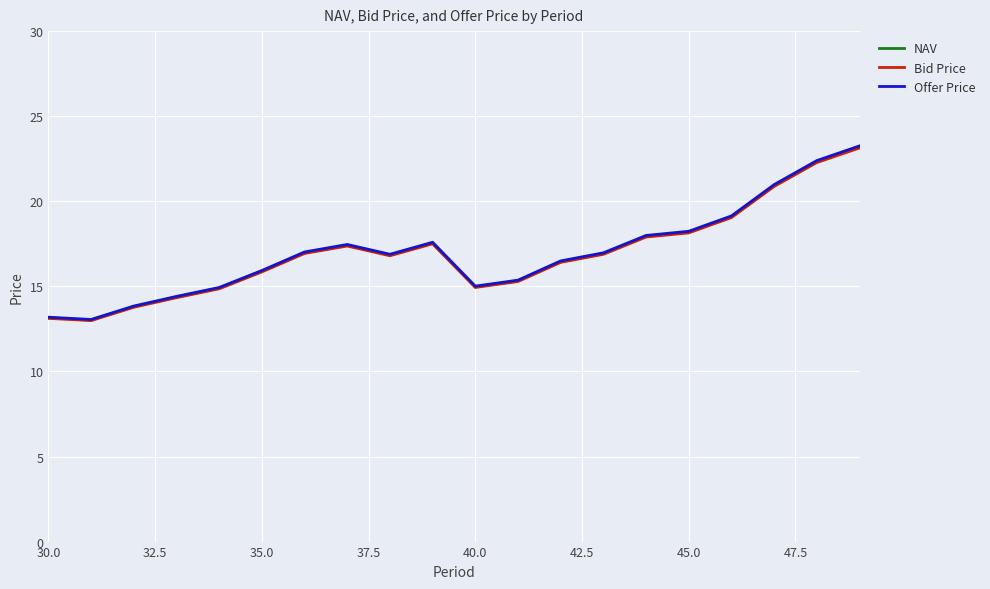

Which series has the largest range (max minus min)?

Offer Price